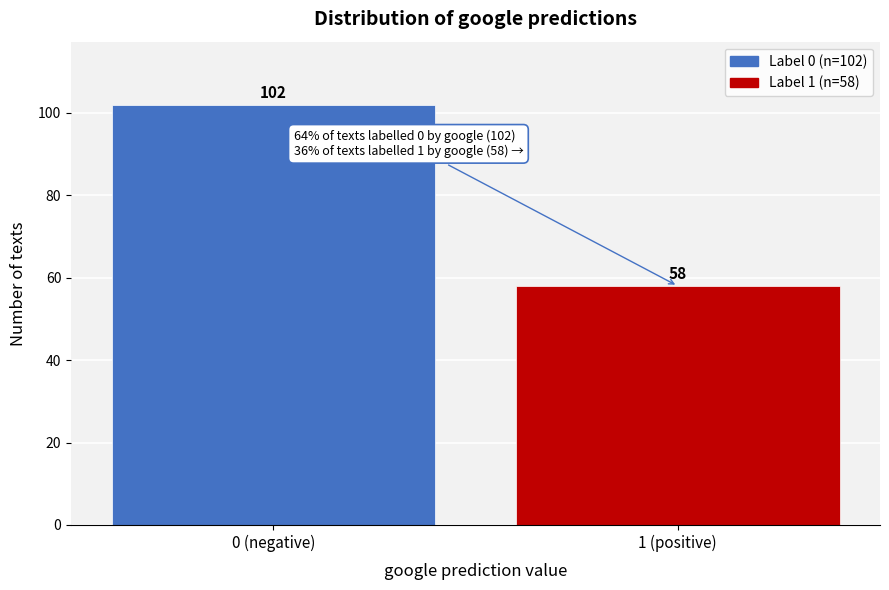

Reading left to right, what are all the values shown in this chart?

102	58